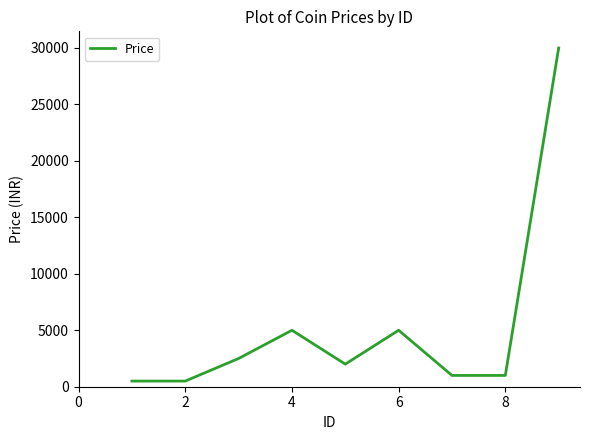

What is the difference between the second highest and minimum values?

4500